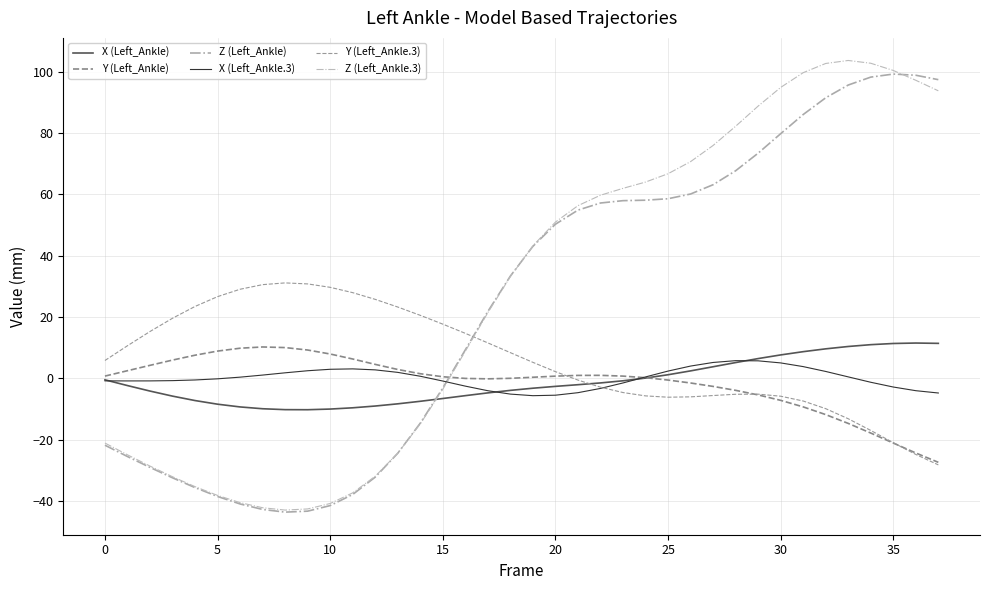

Which series has the largest total across all categories?

Z (Left_Ankle.3)